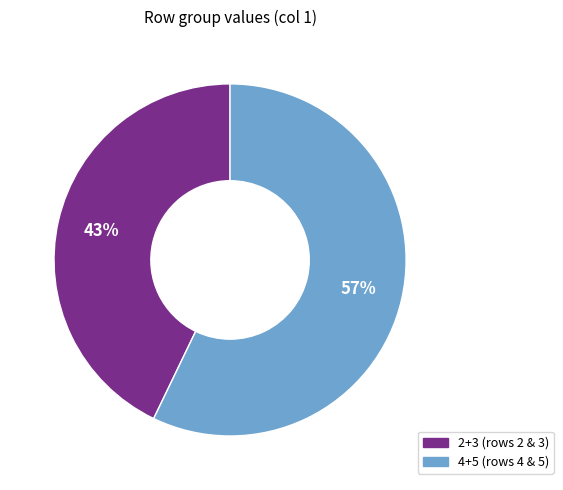

Count the number of slices in the pie.

2